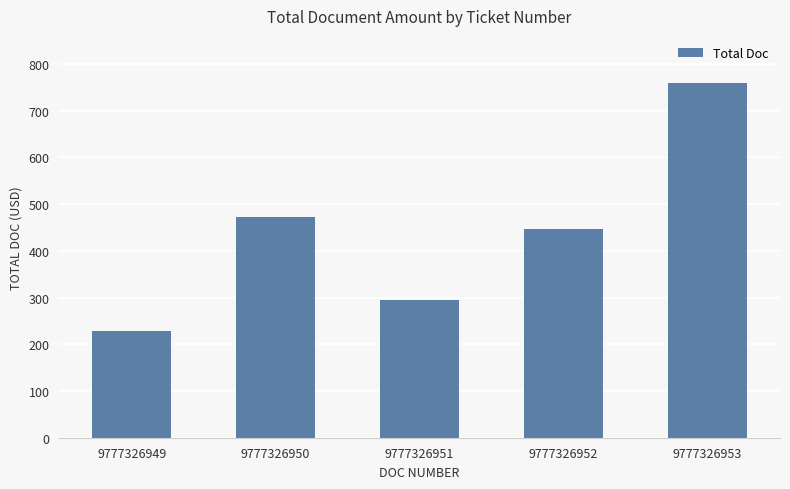

True or false: the data shows 63.5 at 9777326951.

False